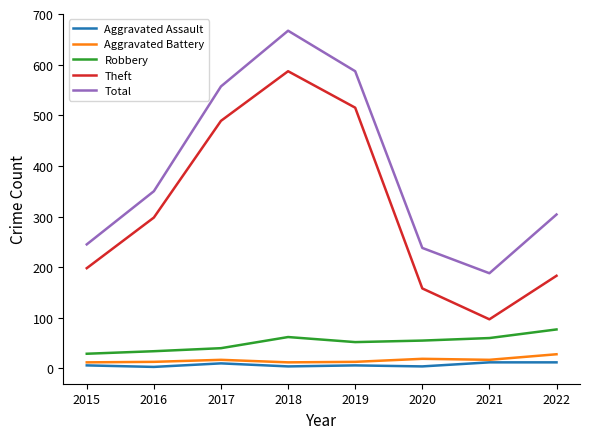

Which category has the highest value across all series?

2018